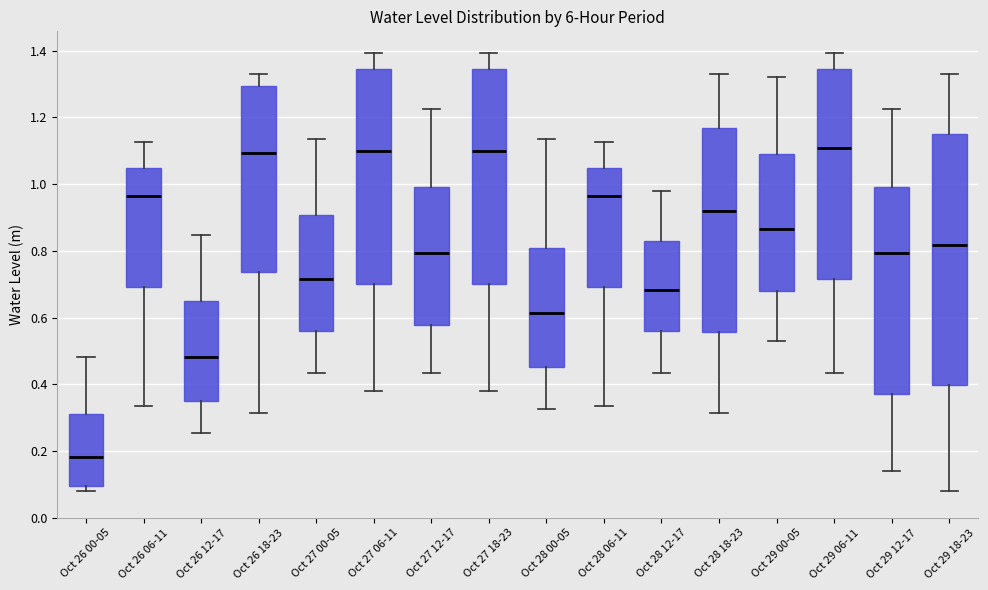

Where is the upper edge of the box for Oct 29 18-23 on the y-axis? The values are not printed on the chart, so give them approximately, as read against the axis.

1.16